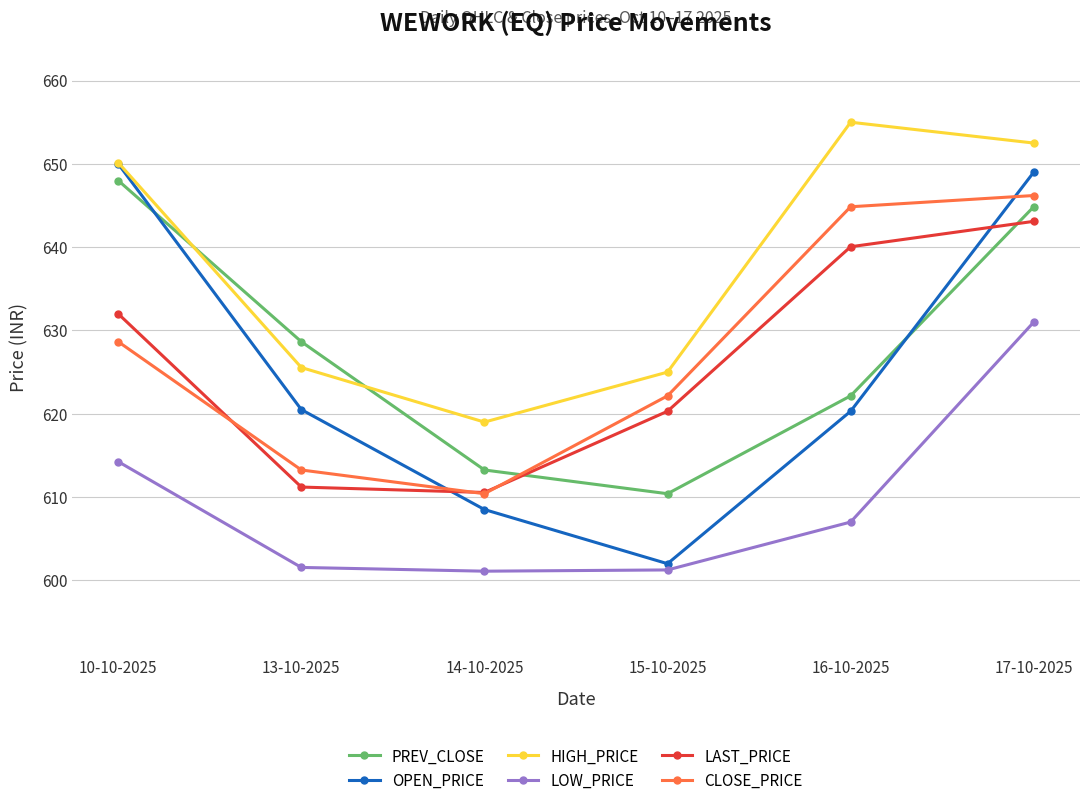

What is the difference between the PREV_CLOSE values at 16-10-2025 and 13-10-2025?

6.5